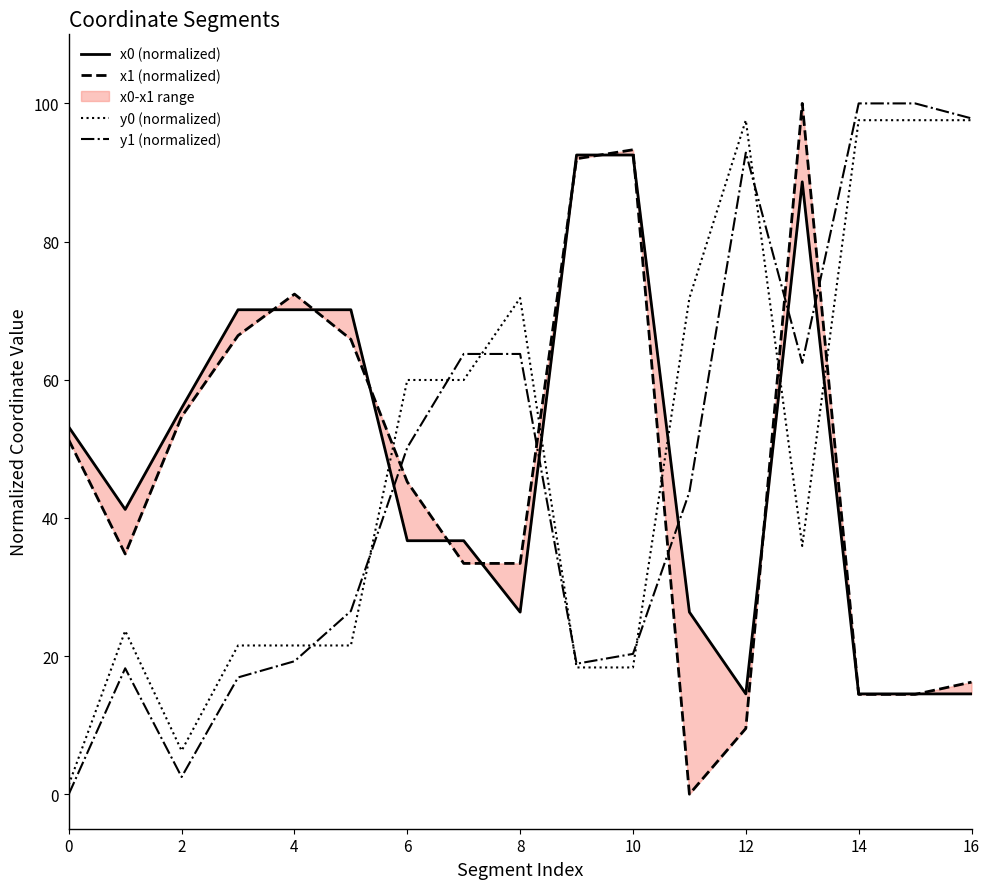

What is the total value across all series at 0?

105.8